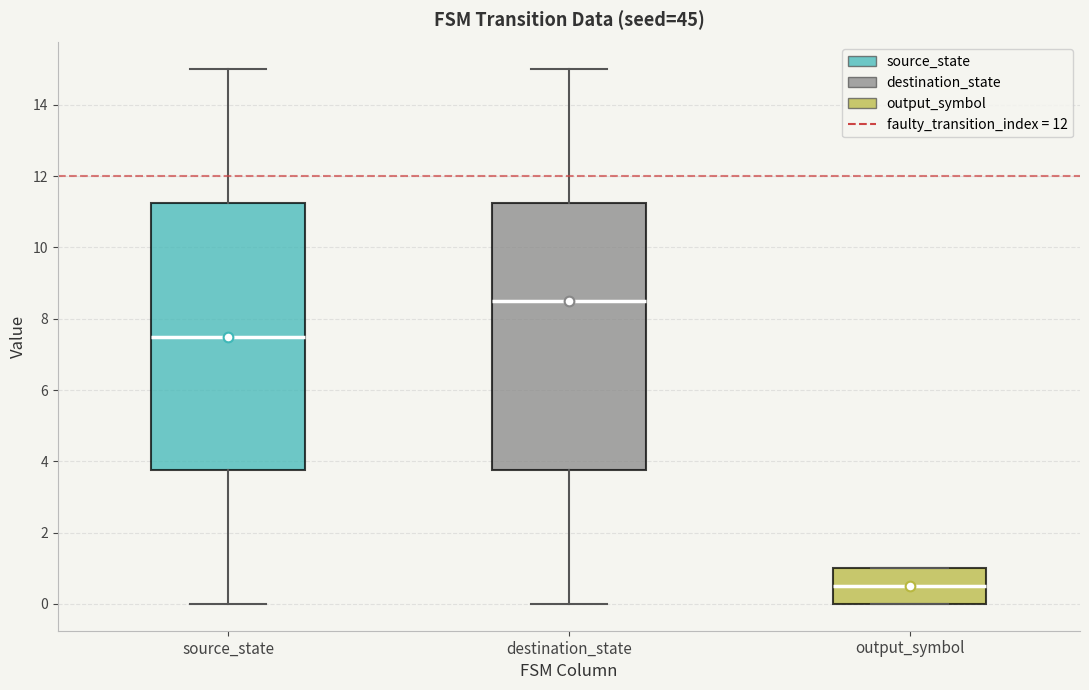

Which box's median line is the lowest?

output_symbol